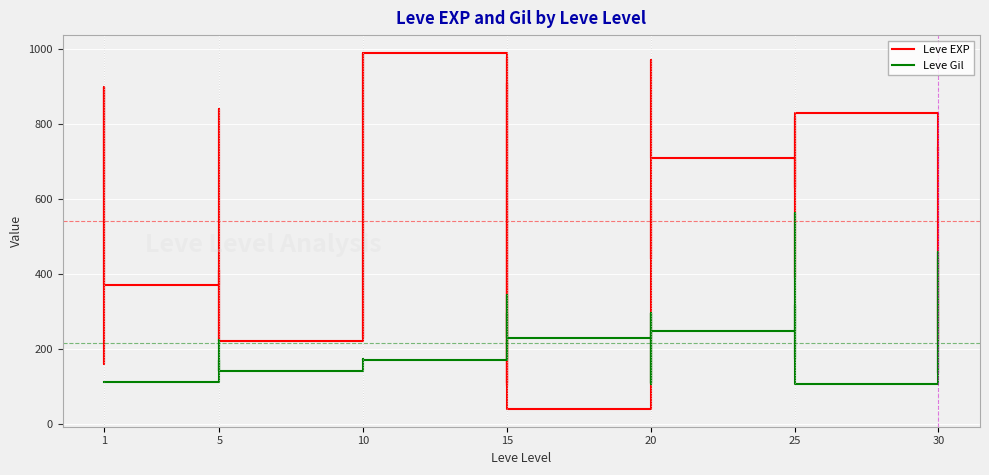

What is the label of the 39th point from the right?

5